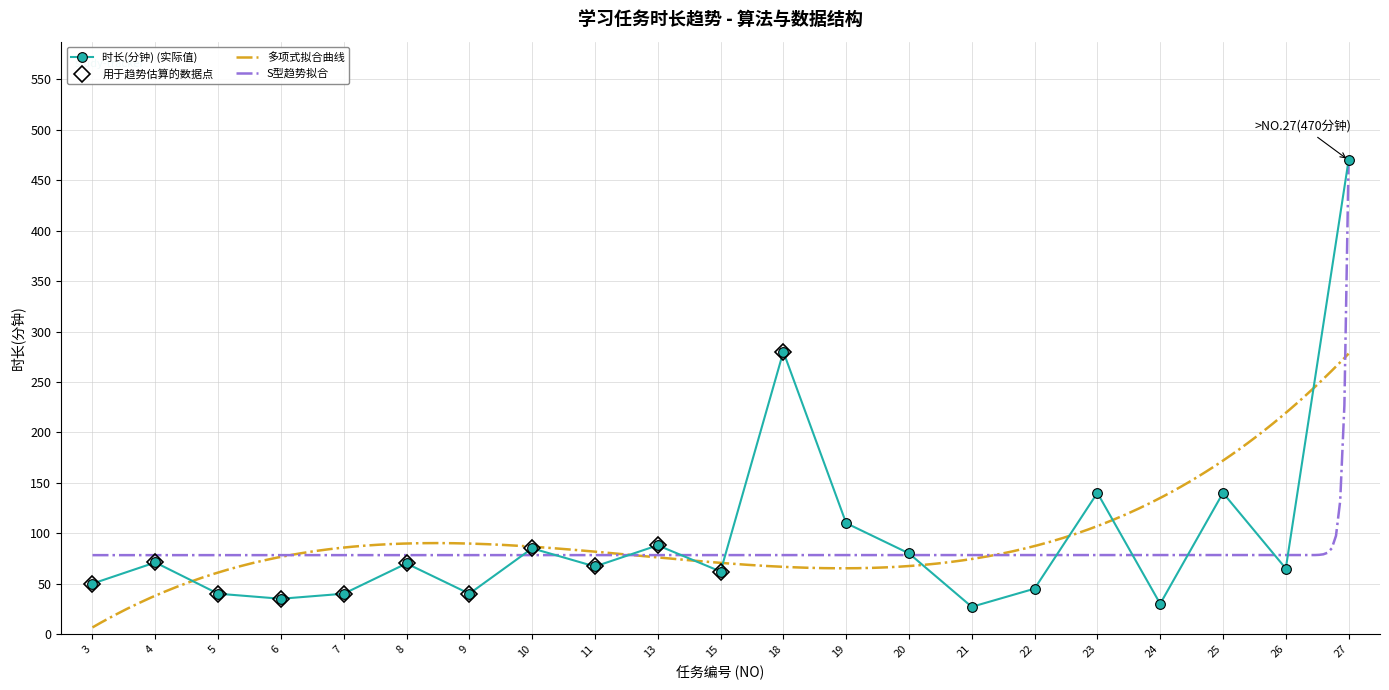

What is the value of the 14th point from the left?

80